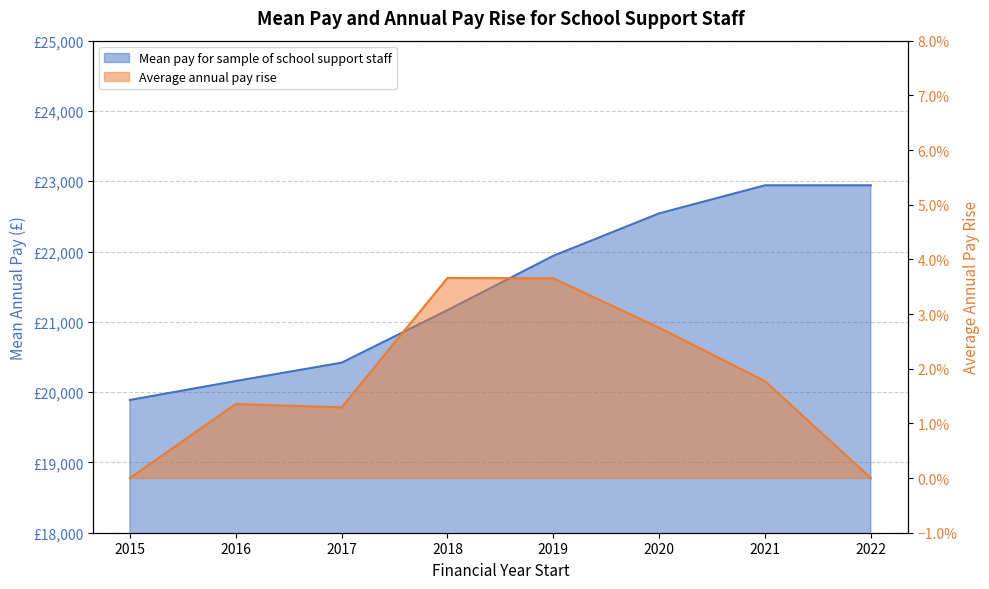

At how many categories does at least one series exceed 15721?

8